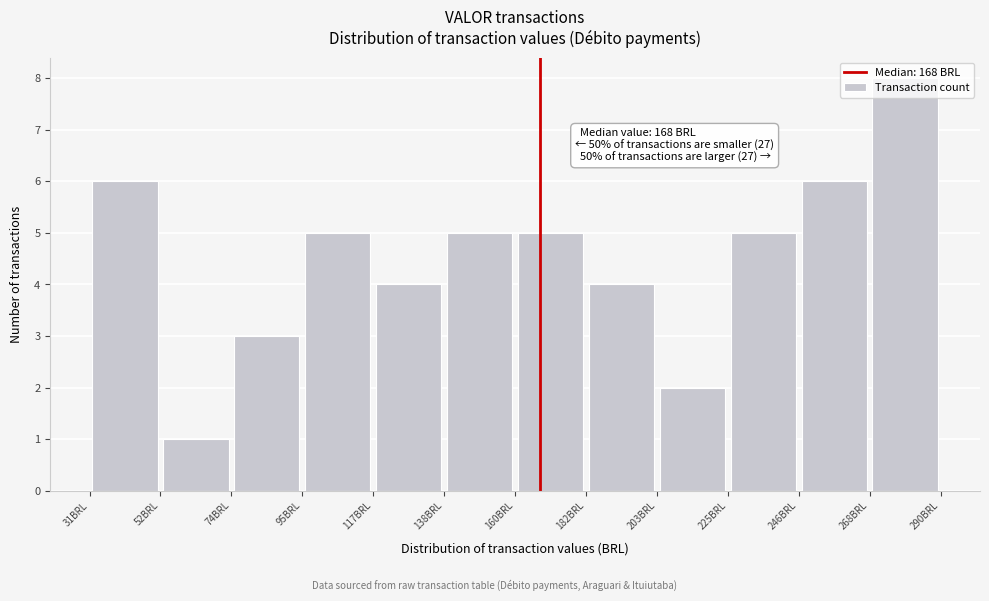

Which range on the x-axis has the tallest bar?

270 to 290